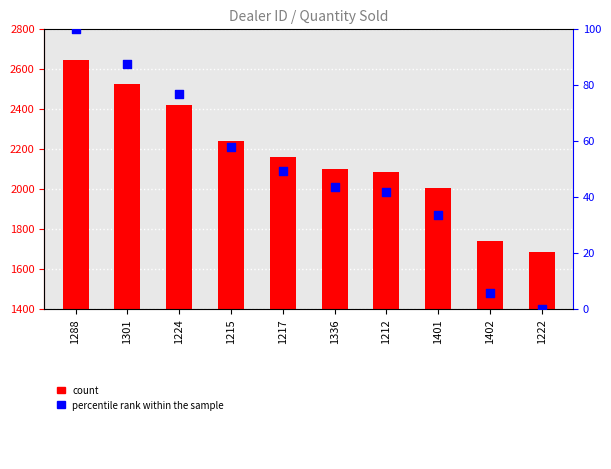

At which category is the sum across all series the highest?

1288